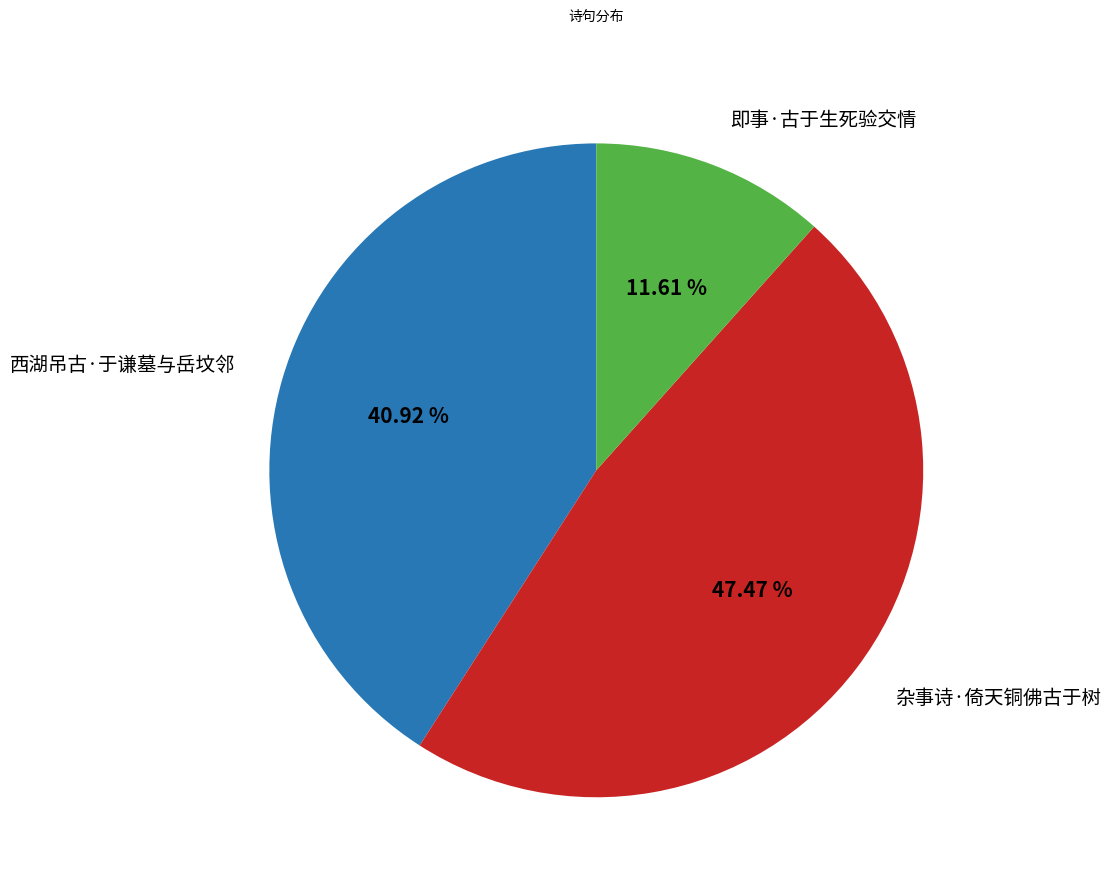

Which category has the smallest portion of the pie?

即事·古于生死验交情